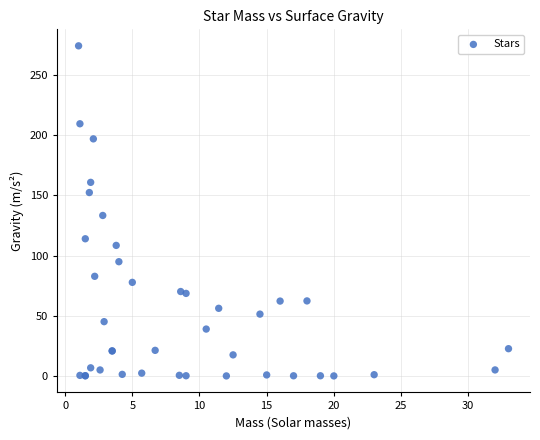

What Y value in the scatter plot is closest to 137?

133.3